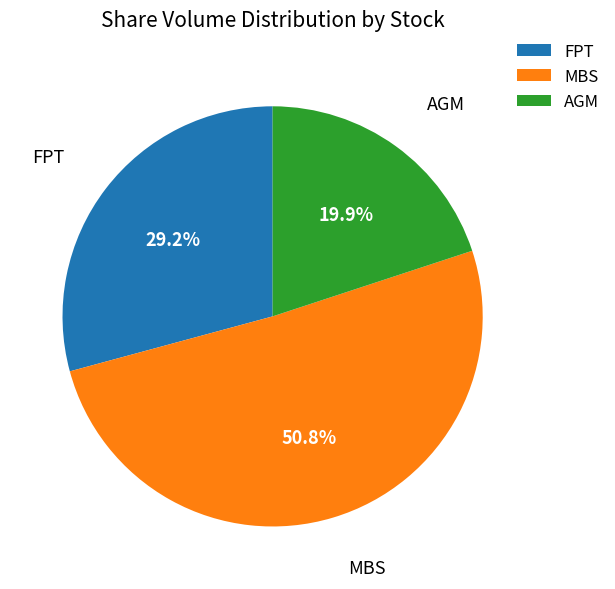

Which has a higher value, FPT or MBS?

MBS